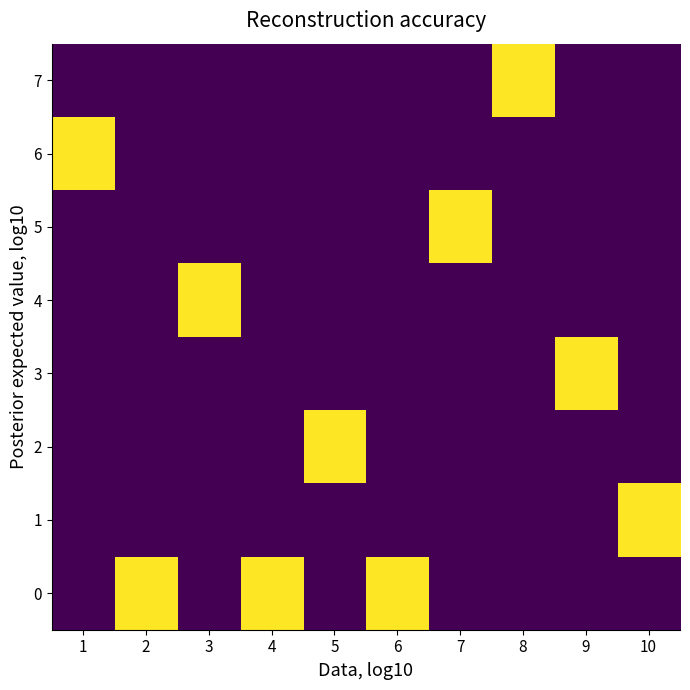

Reading right to left, transcribe all the data shown in this chart.

0: 10=0	9=0	8=0	7=0	6=1	5=0	4=1	3=0	2=1	1=0
1: 10=1	9=0	8=0	7=0	6=0	5=0	4=0	3=0	2=0	1=0
2: 10=0	9=0	8=0	7=0	6=0	5=1	4=0	3=0	2=0	1=0
3: 10=0	9=1	8=0	7=0	6=0	5=0	4=0	3=0	2=0	1=0
4: 10=0	9=0	8=0	7=0	6=0	5=0	4=0	3=1	2=0	1=0
5: 10=0	9=0	8=0	7=1	6=0	5=0	4=0	3=0	2=0	1=0
6: 10=0	9=0	8=0	7=0	6=0	5=0	4=0	3=0	2=0	1=1
7: 10=0	9=0	8=1	7=0	6=0	5=0	4=0	3=0	2=0	1=0